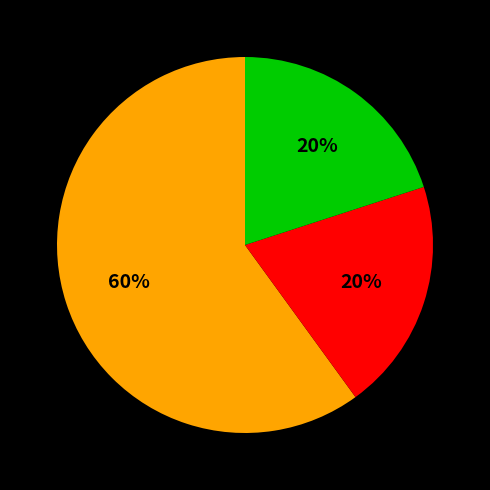

Is there any slice that represents more than half of the pie?

Yes